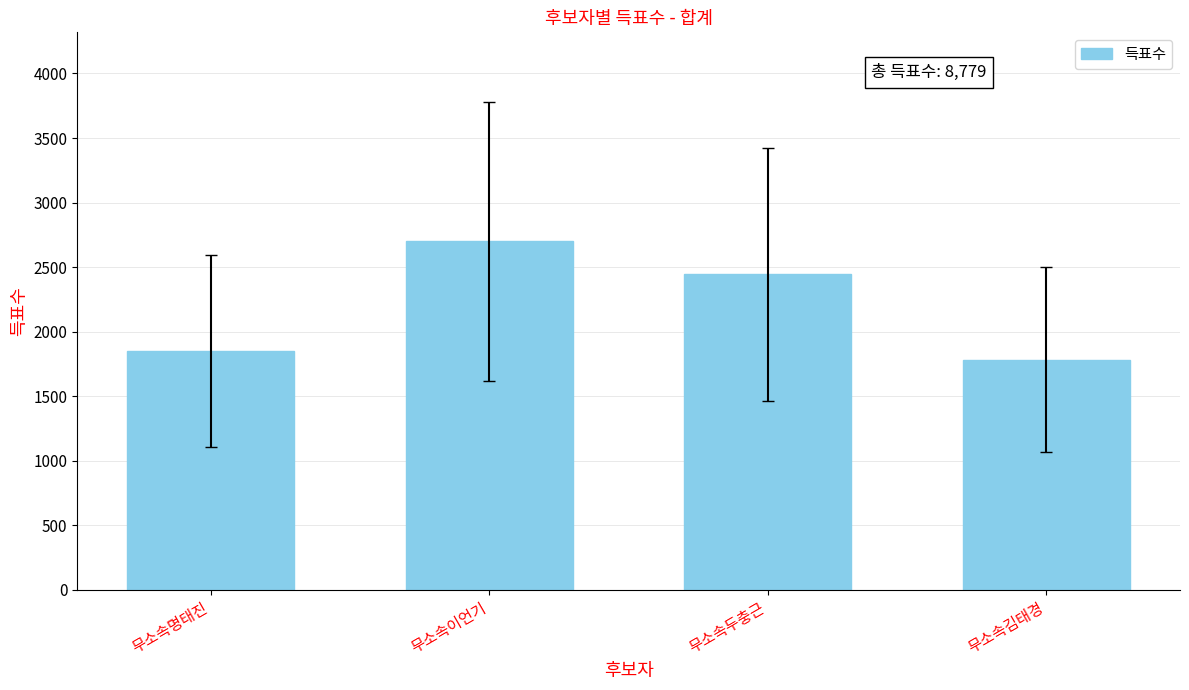

Reading left to right, extract all data points from this chart.

무소속명태진=1852	무소속이언기=2699	무소속두충근=2444	무소속김태경=1784